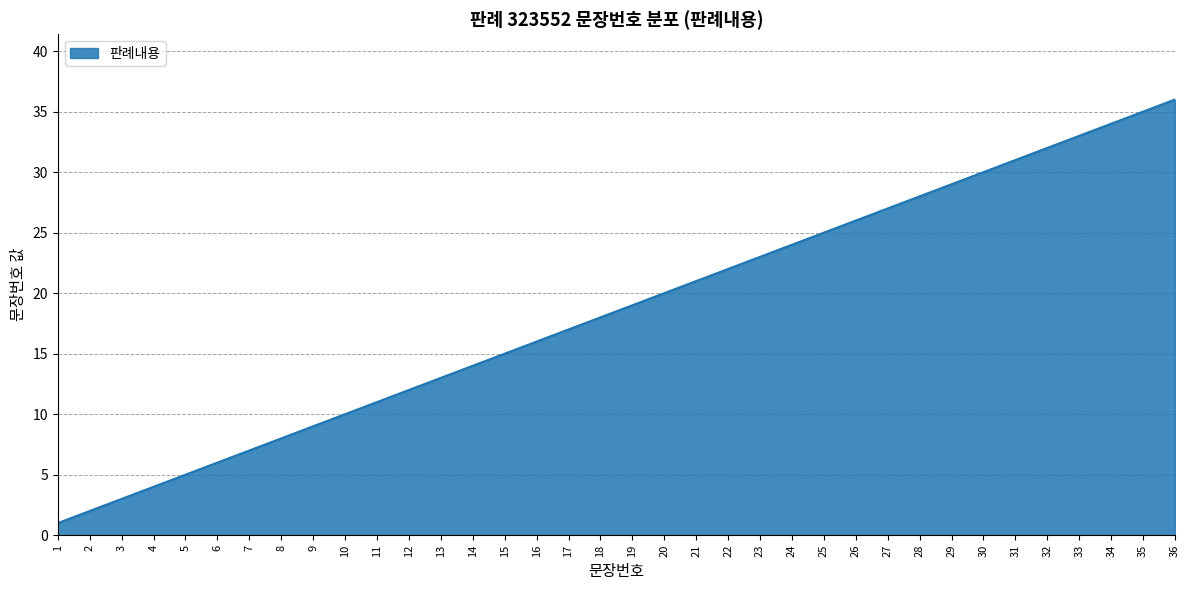

What is the smallest value displayed?

1